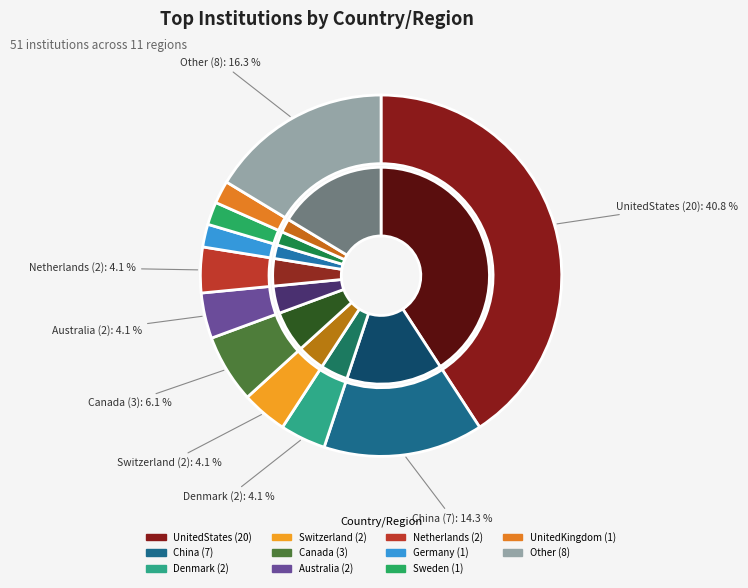

The Netherlands slice represents 4% of the pie. True or false?

True